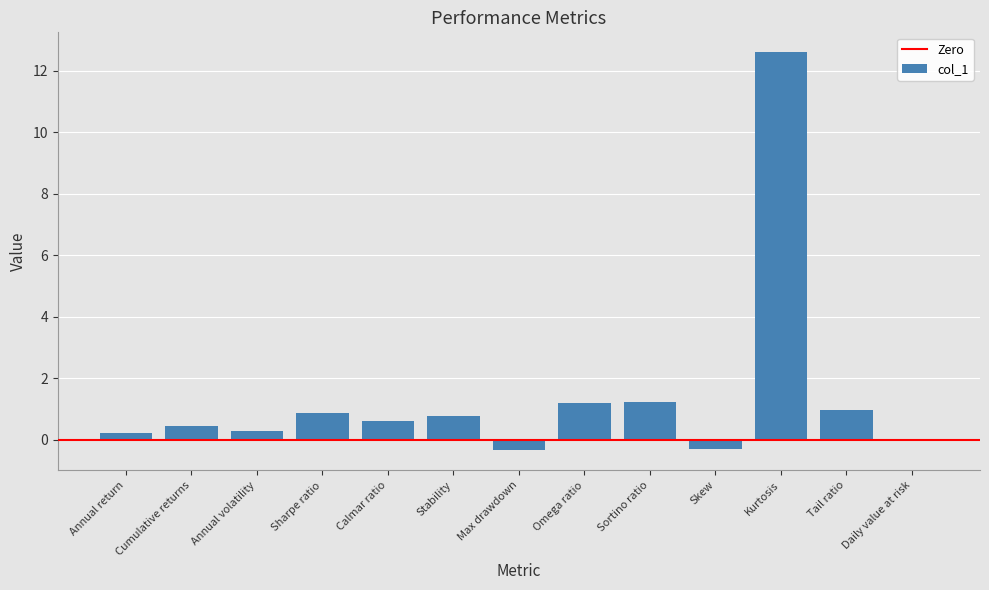

How many data points does each series have?

13